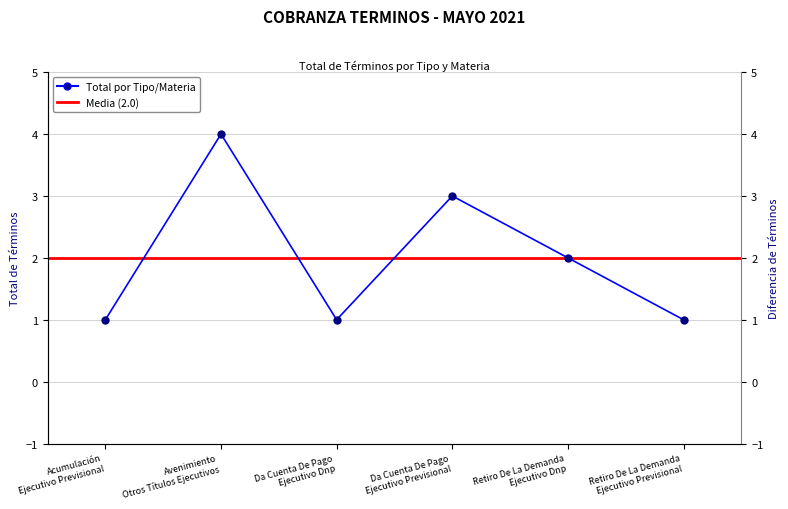

At which label is the value closest to 2?

Retiro De La Demanda
Ejecutivo Dnp